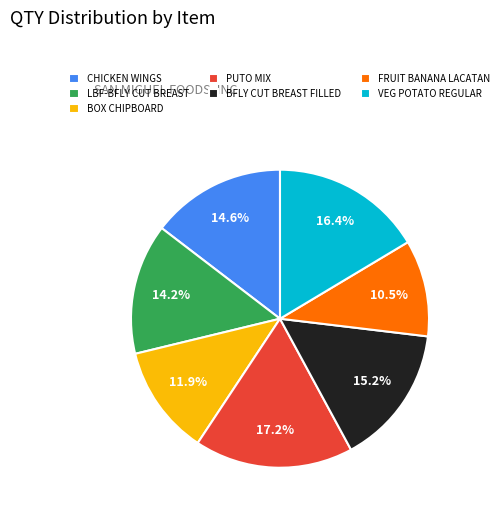

To the nearest percent, what is the average slice percentage?

14%